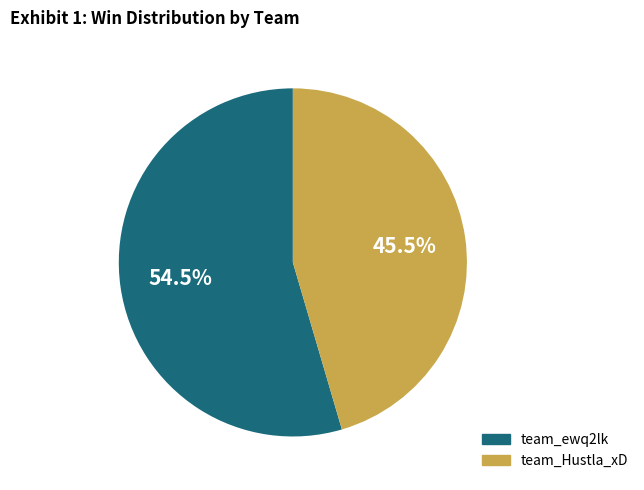

How many slices are in this pie chart?

2